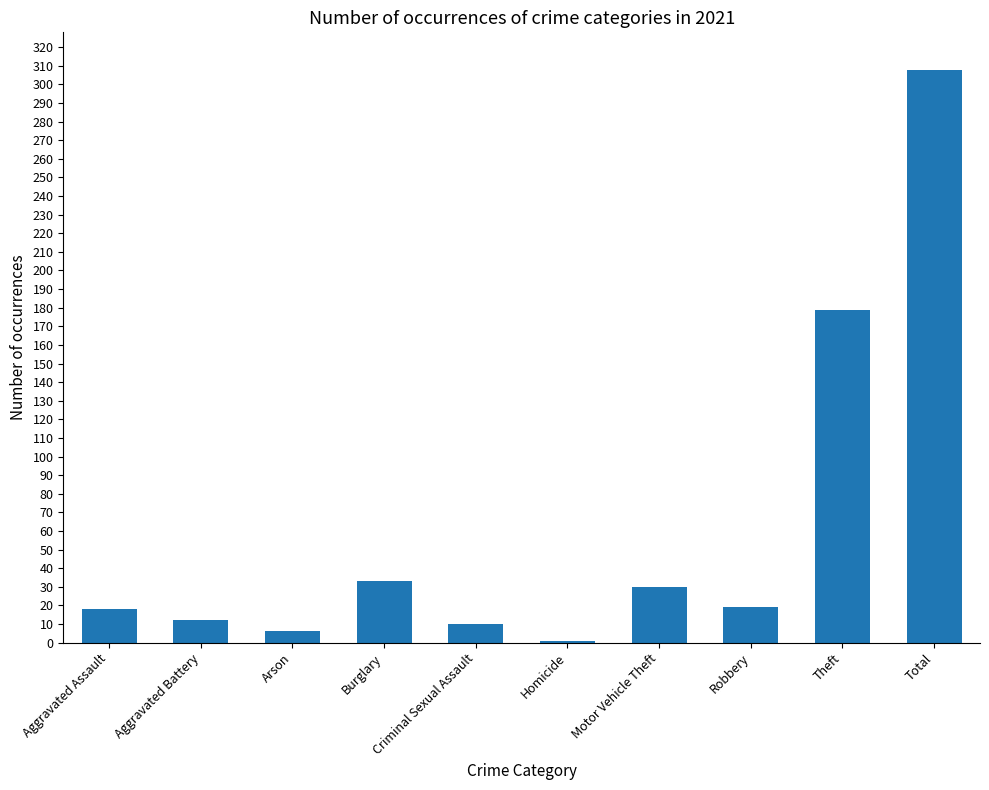

The value at Aggravated Battery is 12. True or false?

True